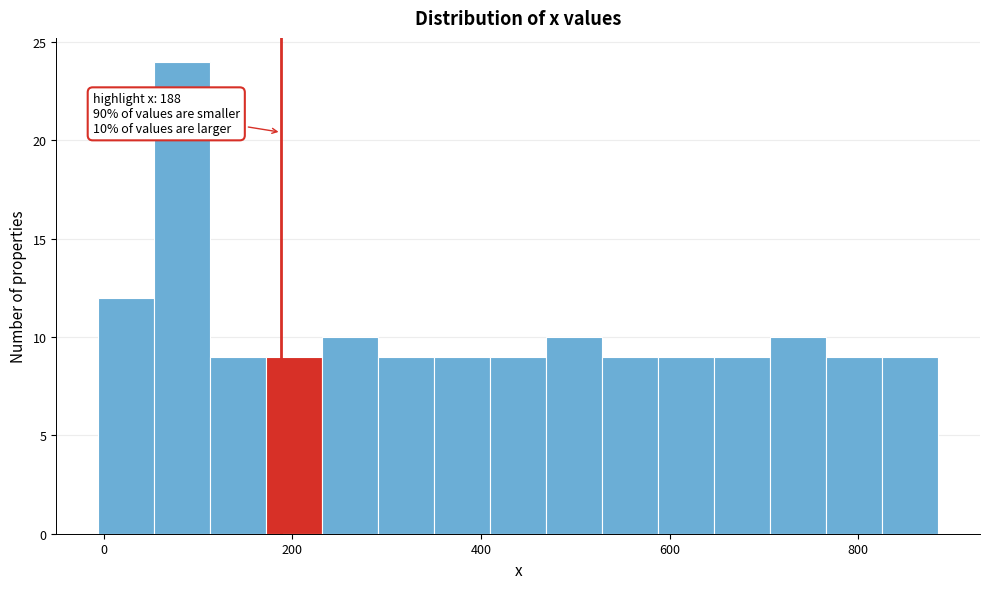

Read against the x-axis, roughly where is the centre of the tallest bar?

80